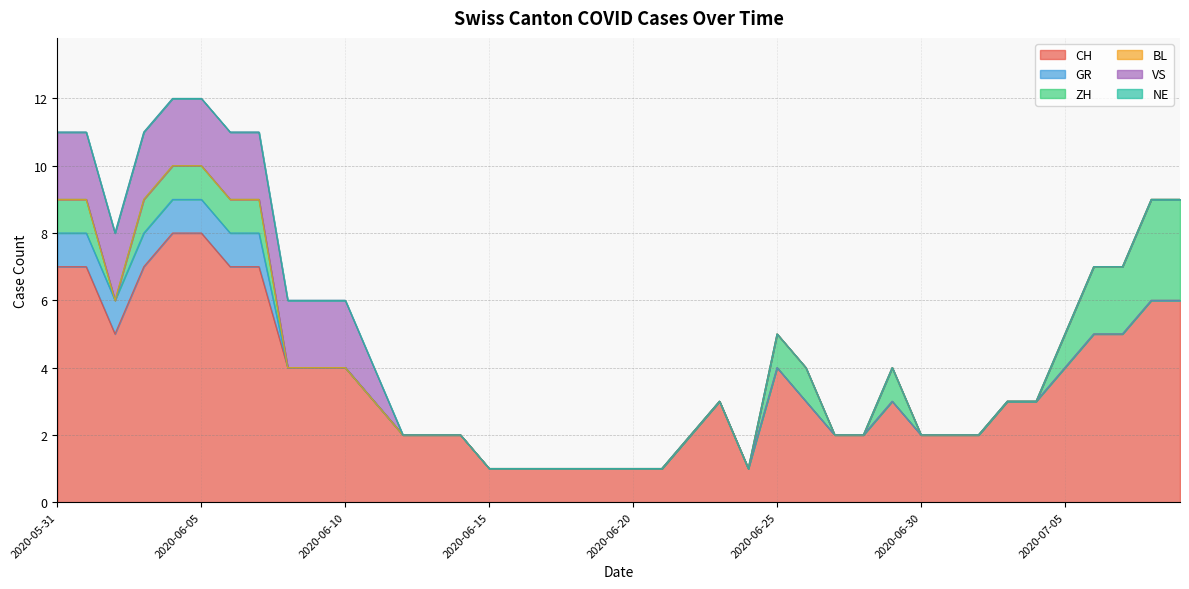

At which label does NE reach its minimum?

2020-05-31